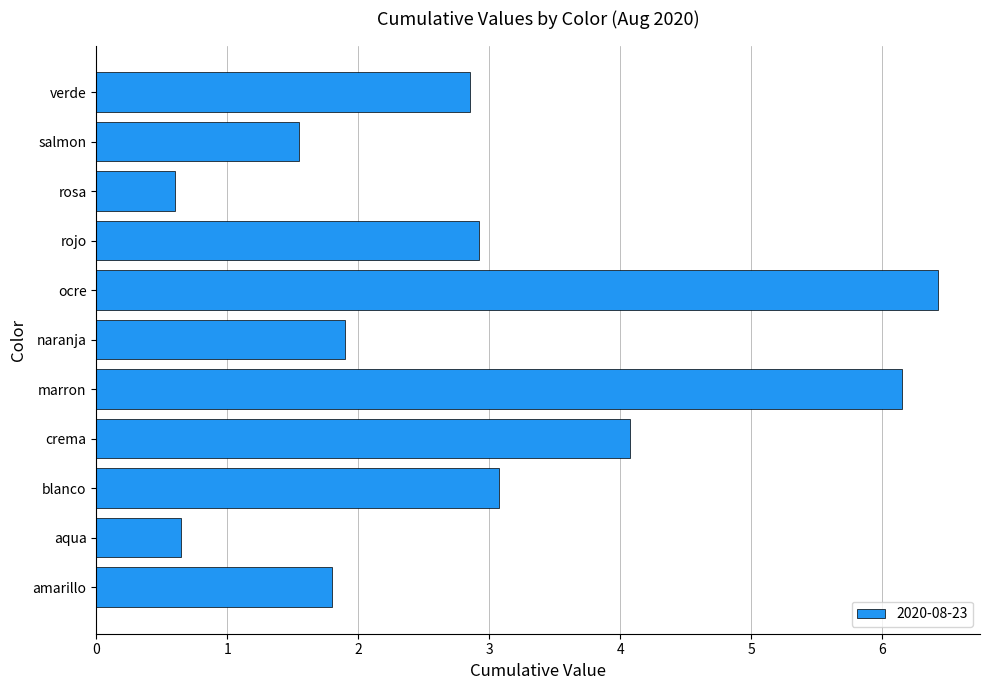

The value at crema is 1.9. True or false?

False